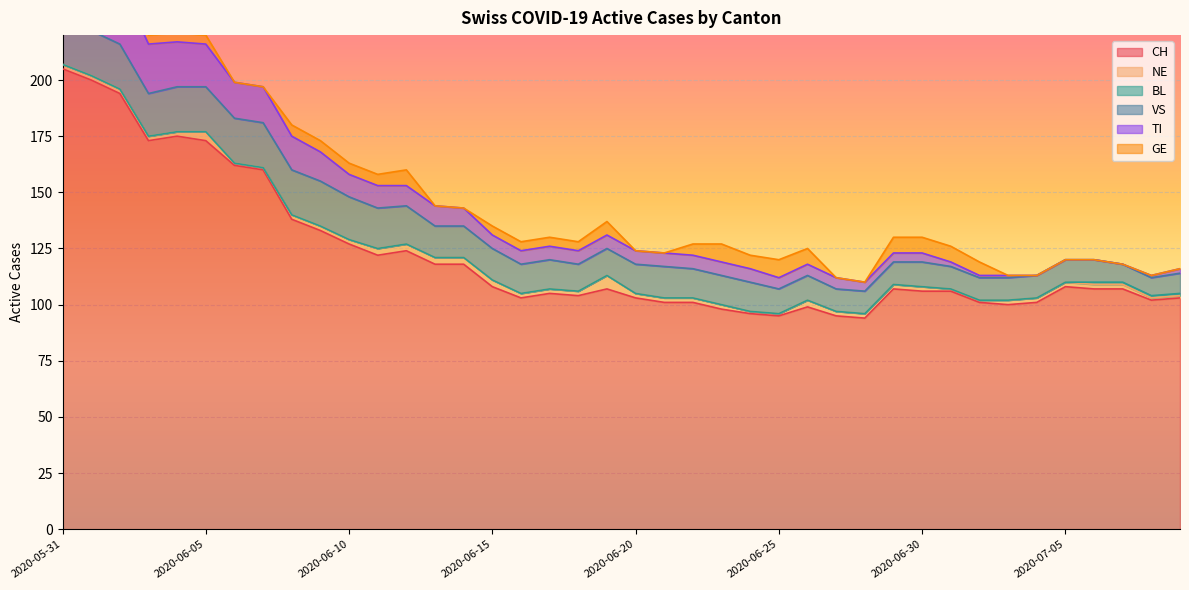

What are all the series names shown in the legend?

CH, NE, BL, VS, TI, GE